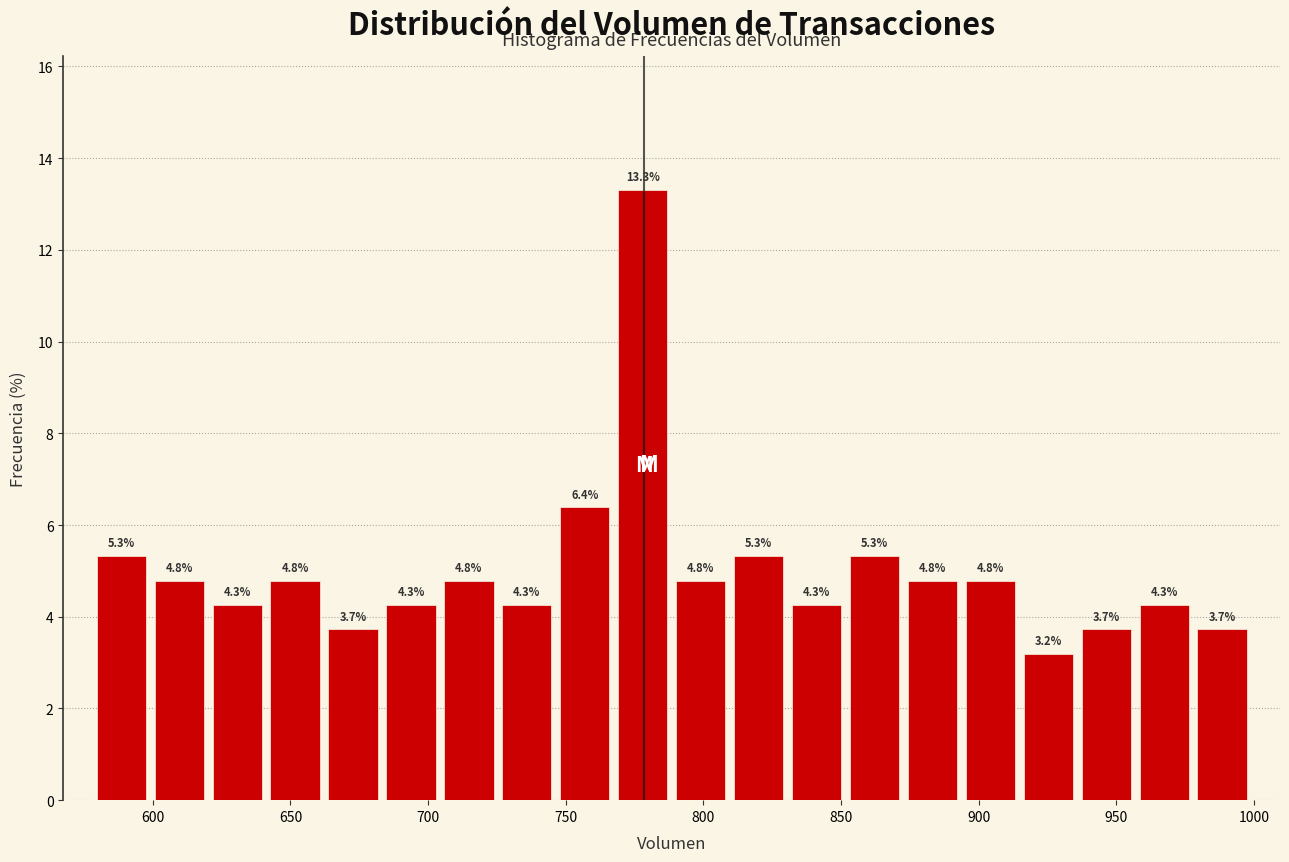

How tall is the bar that spans 620 to 640 on the x-axis? The bar edges are not printed on the chart, so give them approximately, as read against the axis.

4.3